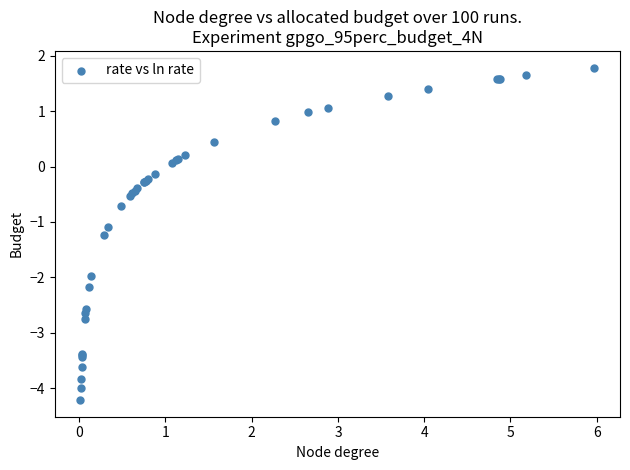

What Y value in the scatter plot is closest to -1?

-1.1